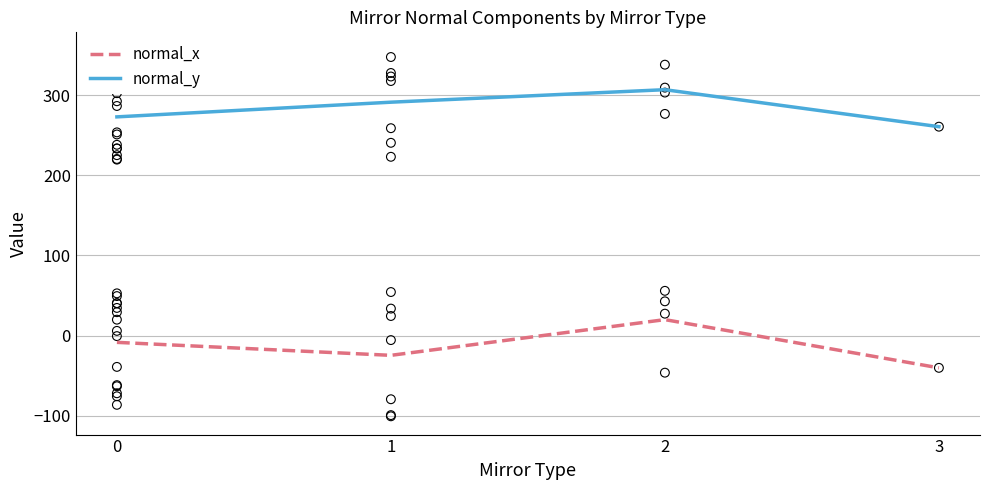

Which series reaches the maximum Y coordinate?

normal_y